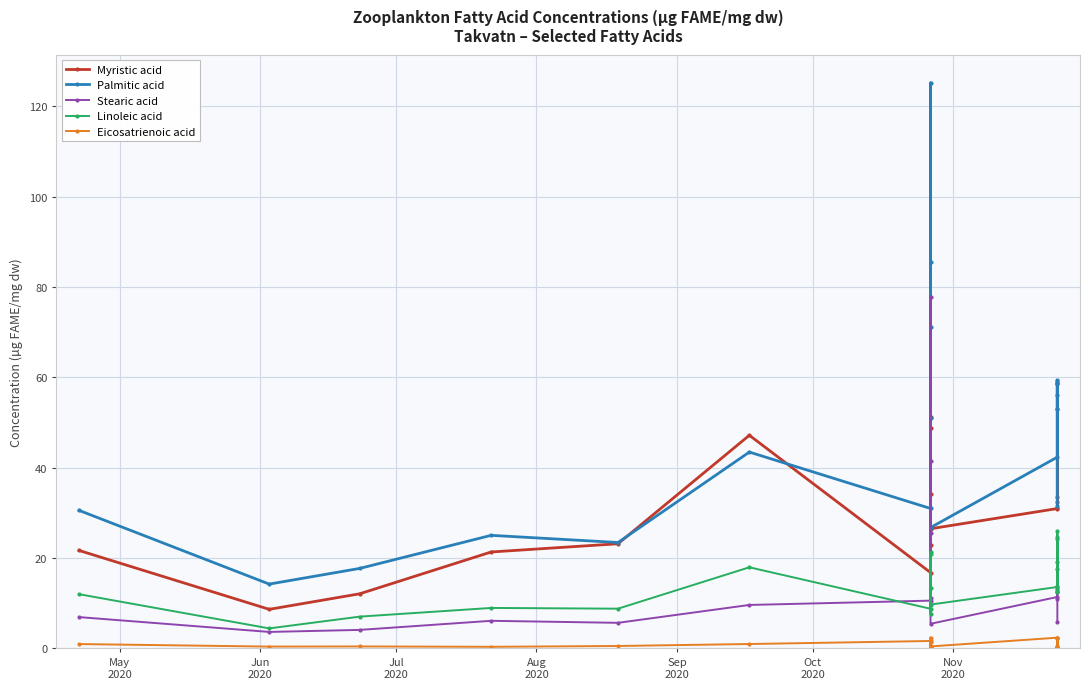

In Myristic acid, how many points are lower than both neighbors (excluding endpoints)?

5